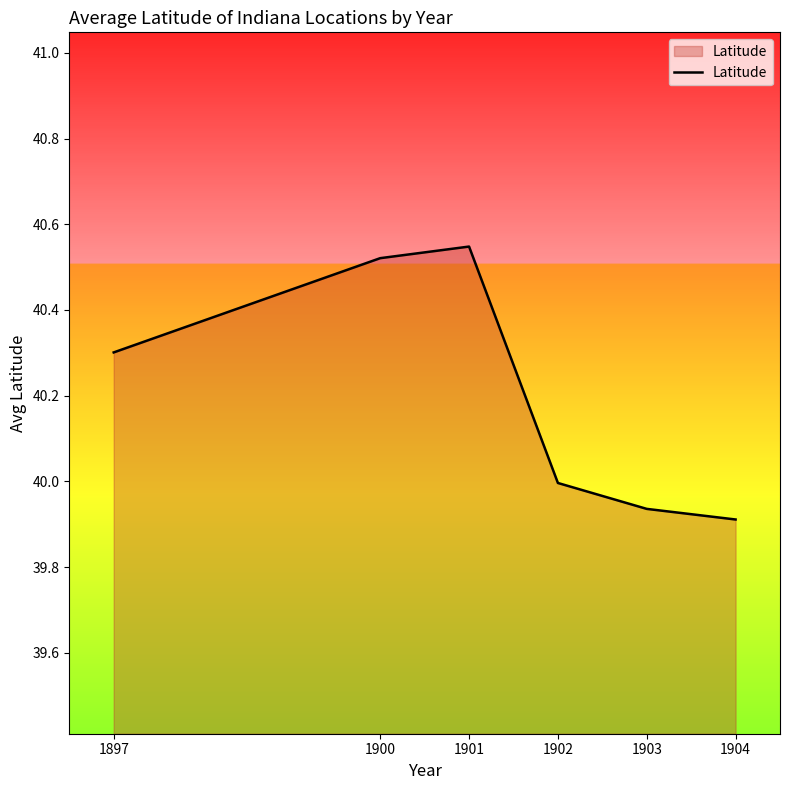

Rank the categories by value from lowest to highest.

1904, 1903, 1902, 1897, 1900, 1901